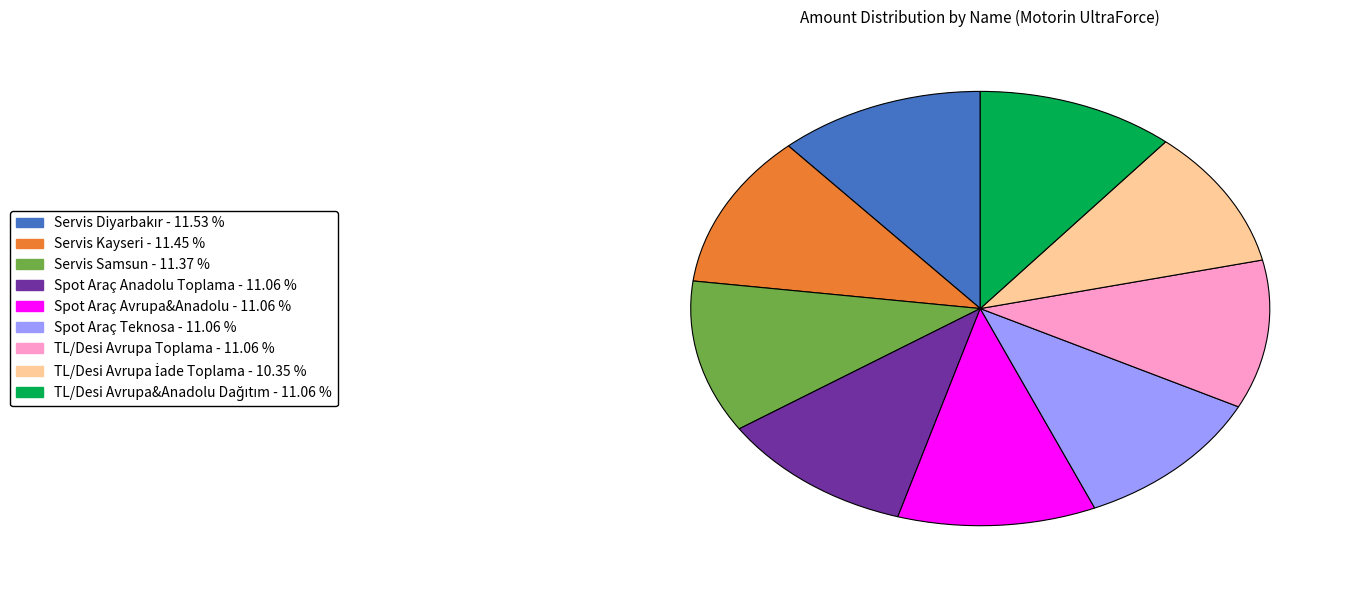

Do Spot Araç Teknosa and Spot Araç Avrupa&Anadolu together represent more than half of the pie?

No